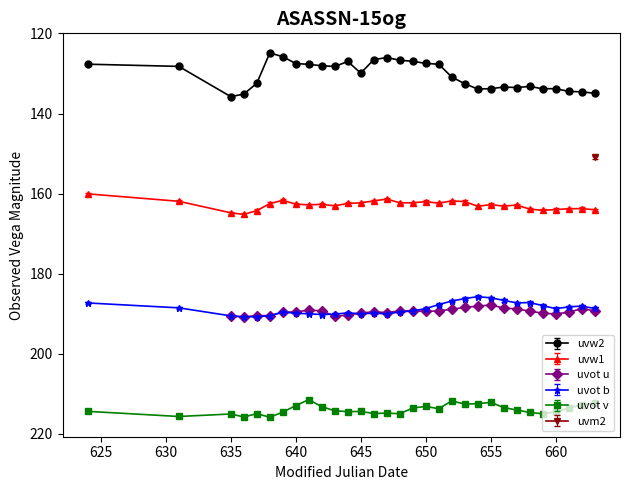

True or false: uvw1 and uvot v cross at least once.

False